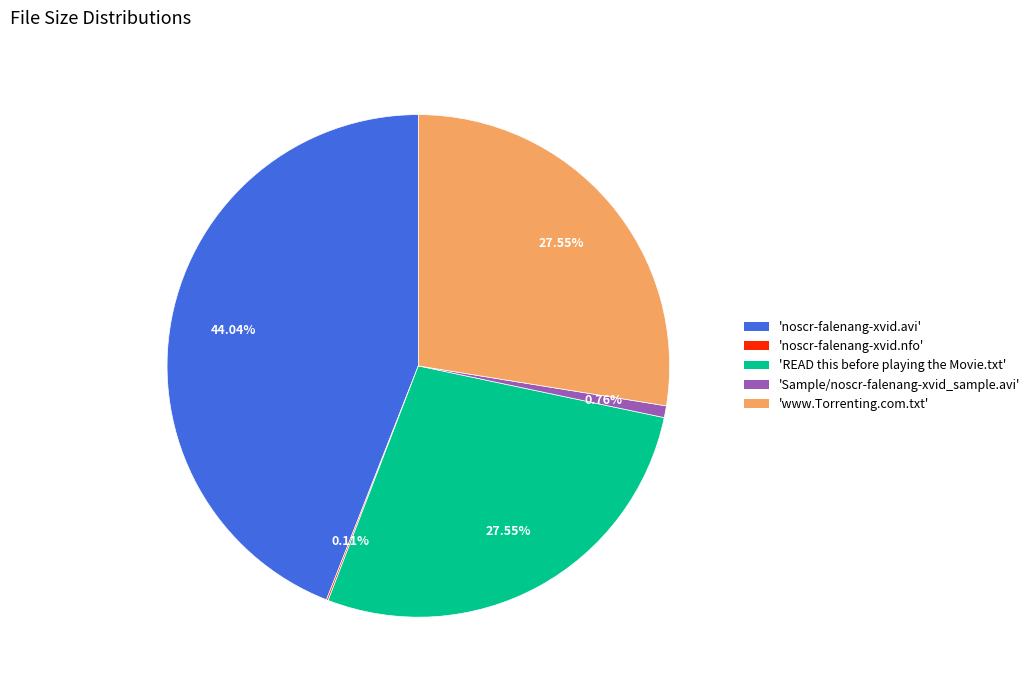

Is there a majority slice in this chart?

No